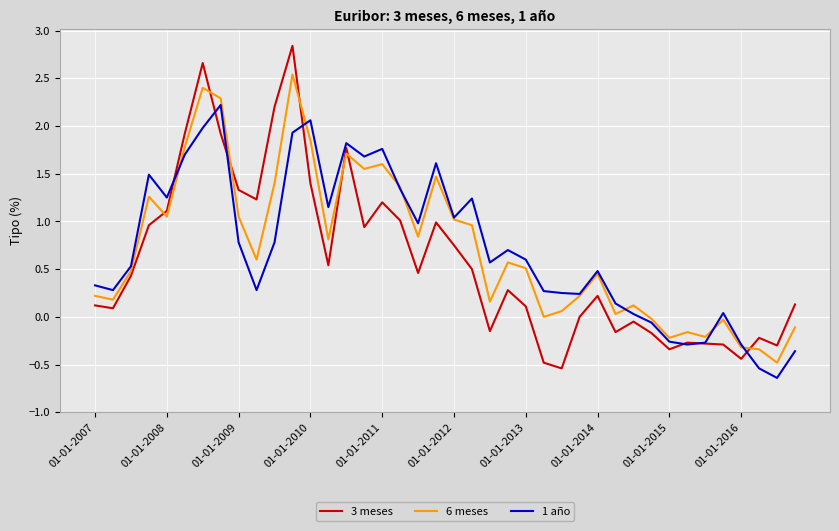

What is the lowest value of the 6 meses series?

-0.5